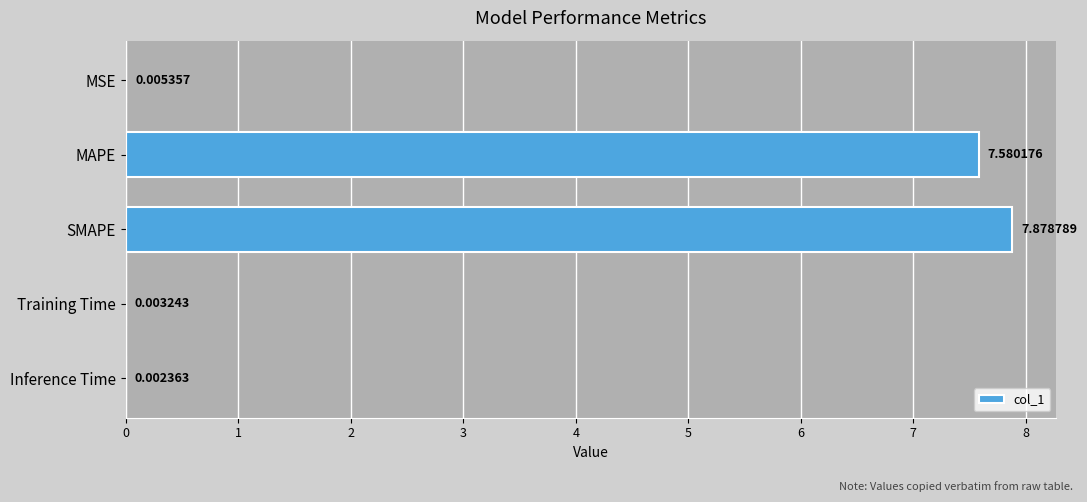

What is the ratio of the value at SMAPE to the value at MAPE?

1.0